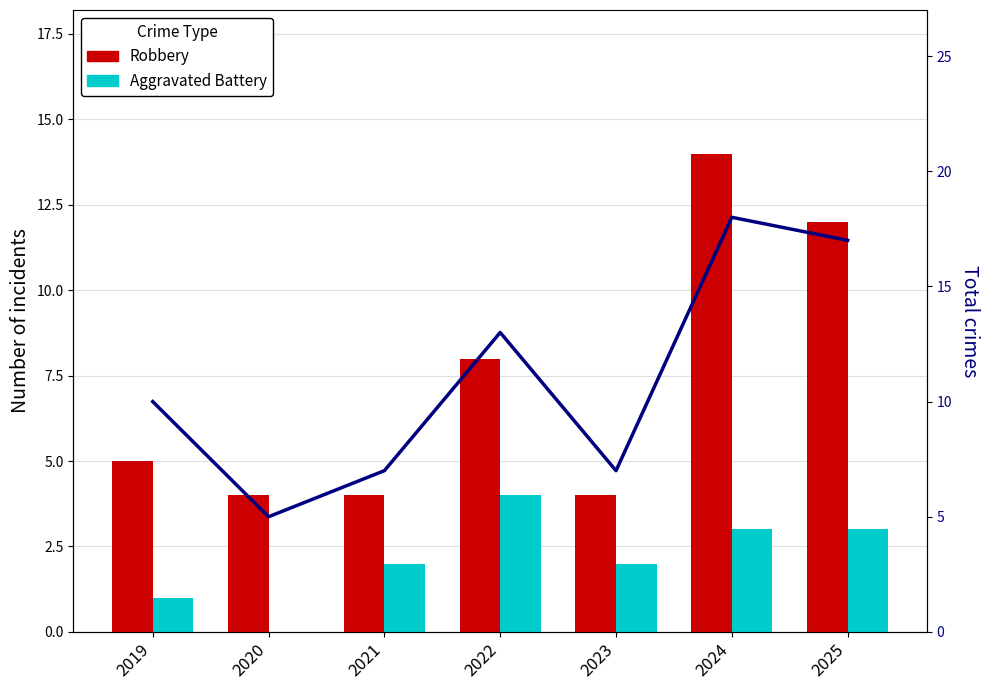

What is the value of the Robbery bar at the 1st from the left?

5